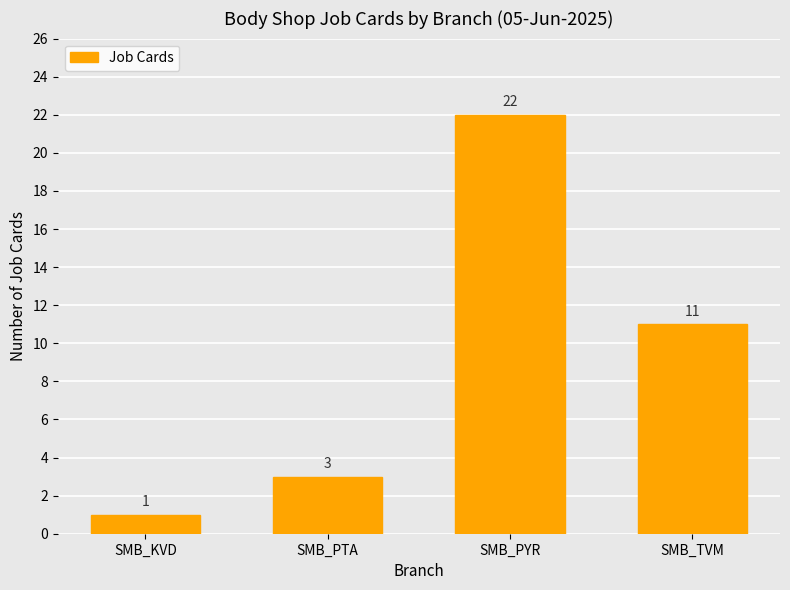

How many series are shown in this chart?

1